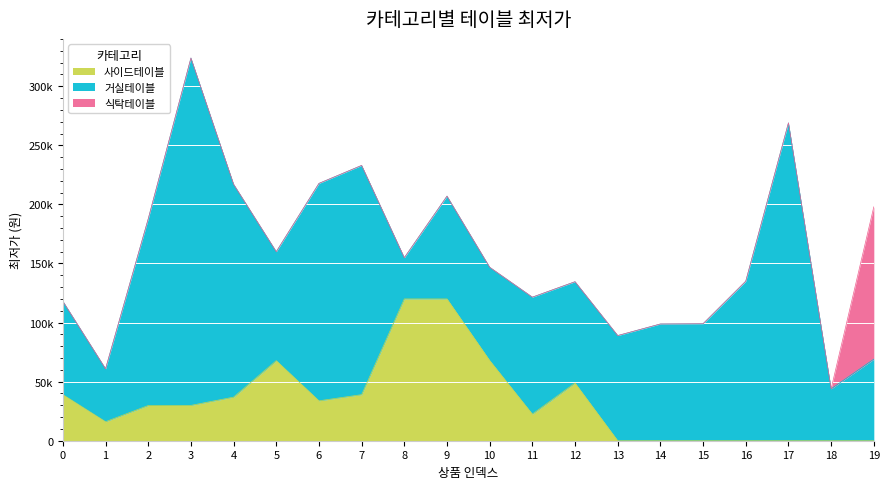

Rank the series at 13 from lowest to highest value.

사이드테이블, 식탁테이블, 거실테이블